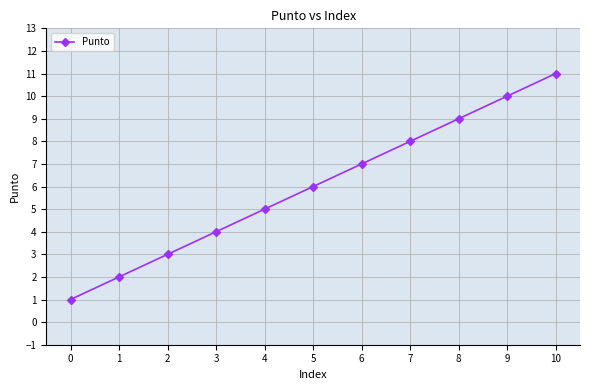

Is this an area chart (filled region under the line)?

No